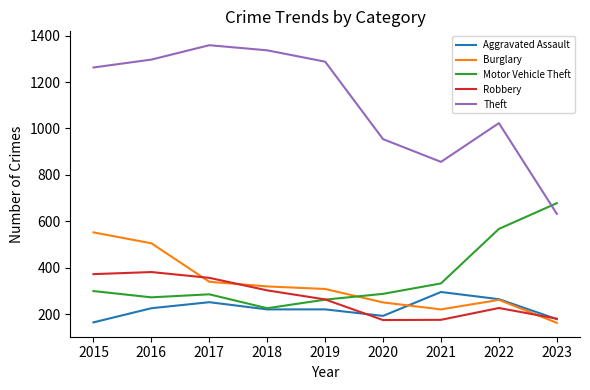

What is the difference between the Burglary values at 2021 and 2019?

88